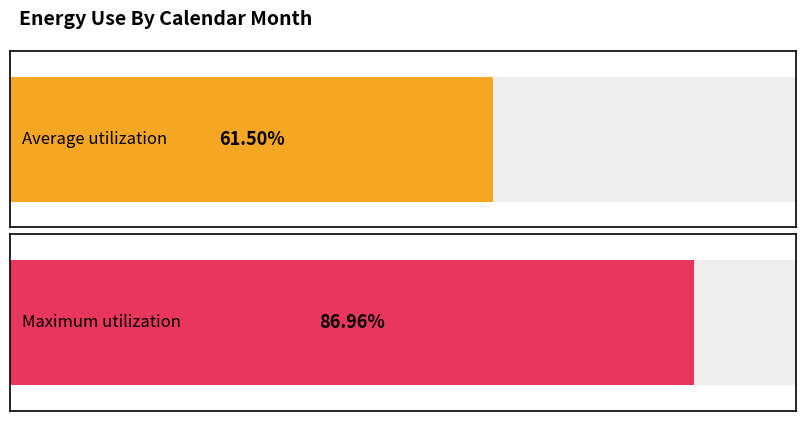

Count the number of data series in this chart.

1